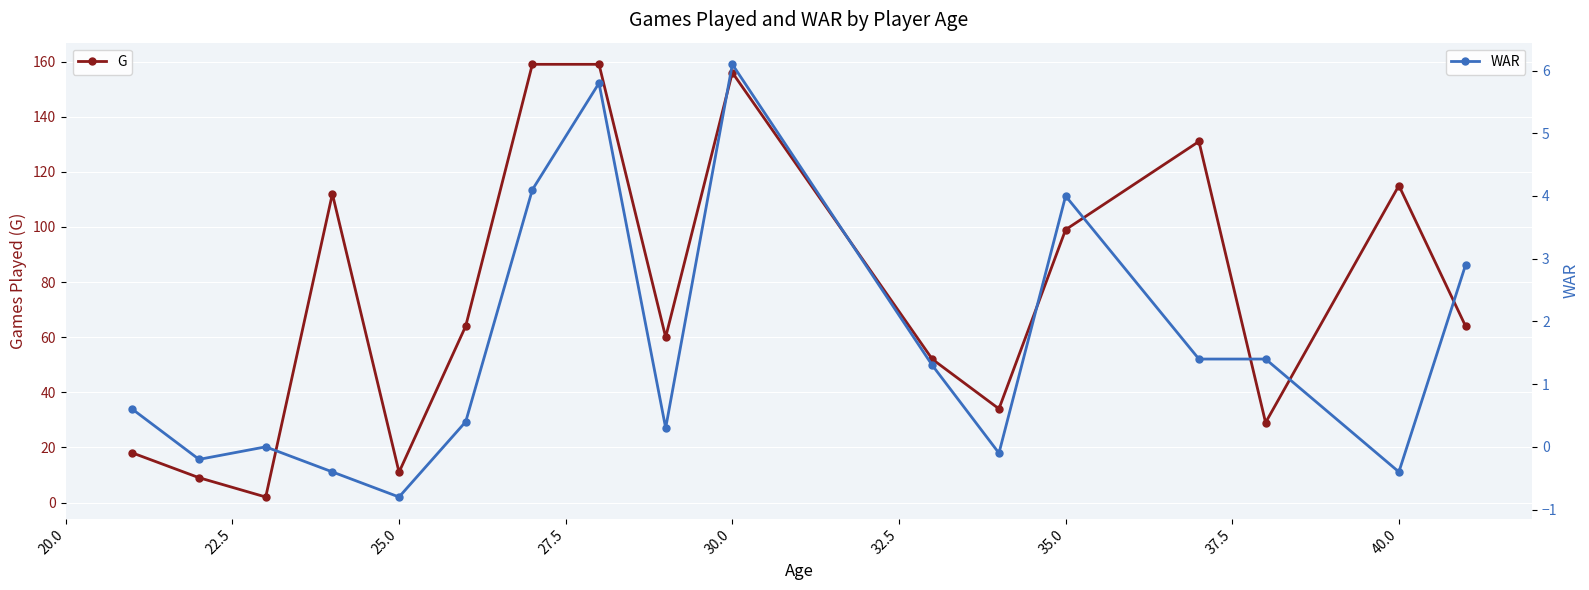

Reading right to left, transcribe all the data shown in this chart.

G: 64.0	115.0	29.0	131.0	99.0	34.0	52.0	156.0	60.0	159.0	159.0	64.0	11.0	112.0	2.0	9.0	18.0
WAR: 2.9	-0.4	1.4	1.4	4.0	-0.1	1.3	6.1	0.3	5.8	4.1	0.4	-0.8	-0.4	0.0	-0.2	0.6